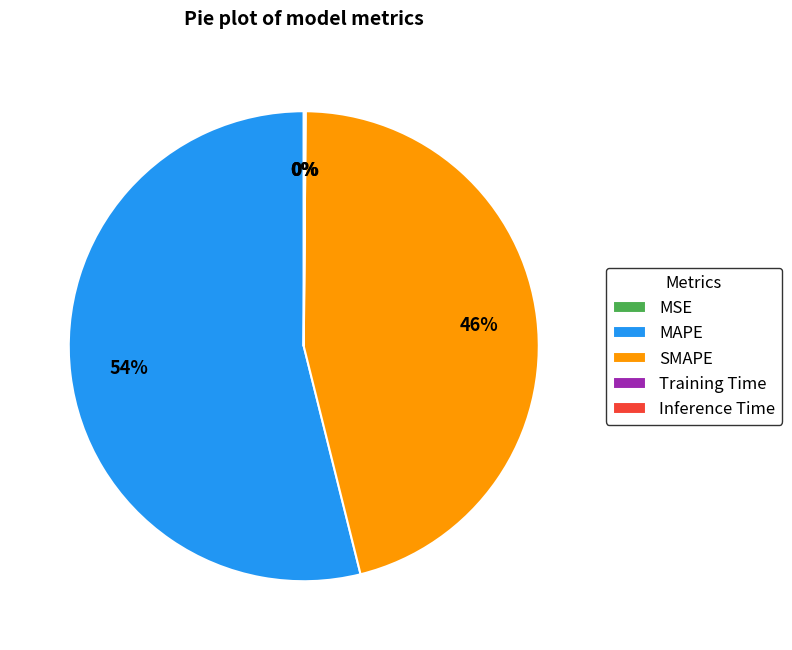

Which category has the biggest portion of the pie?

MAPE